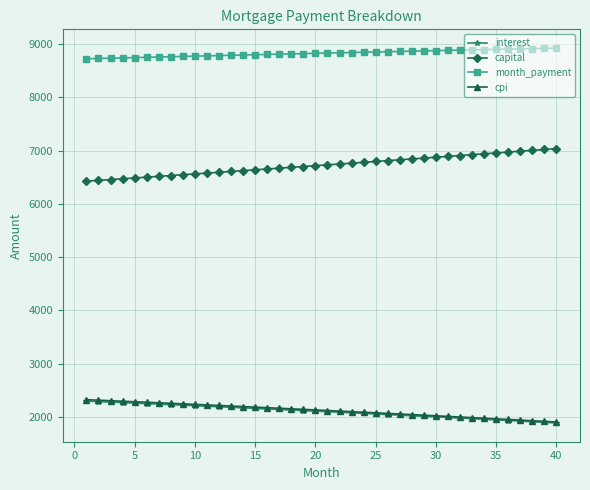

How many categories are shown in the chart?

40